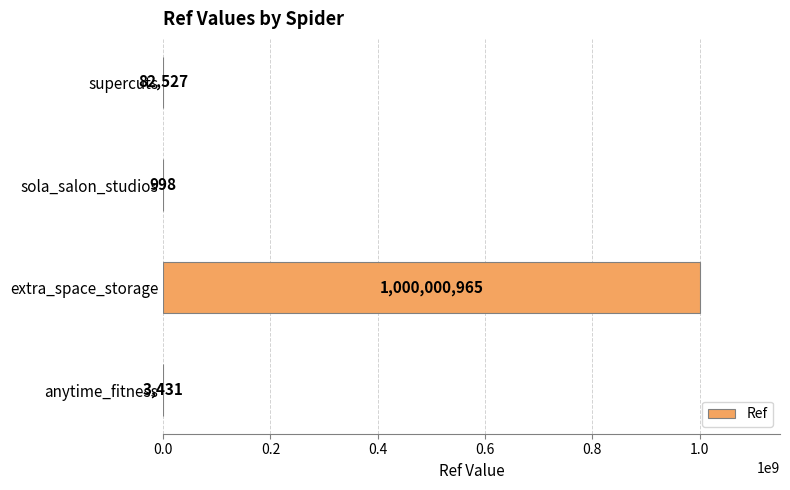

What is the maximum value shown in the chart?

1000000965